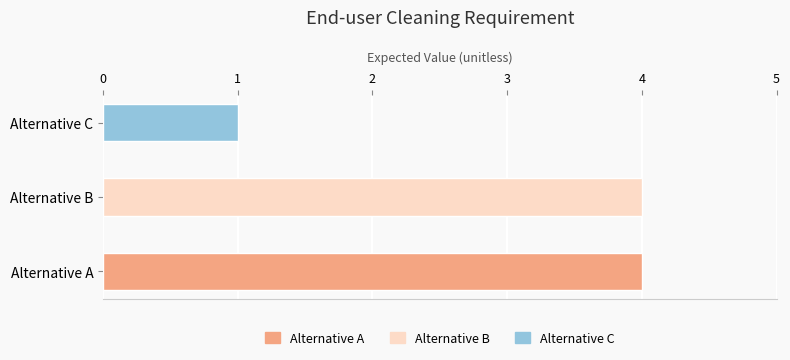

What is the sum of the values at Alternative A and Alternative B?

8